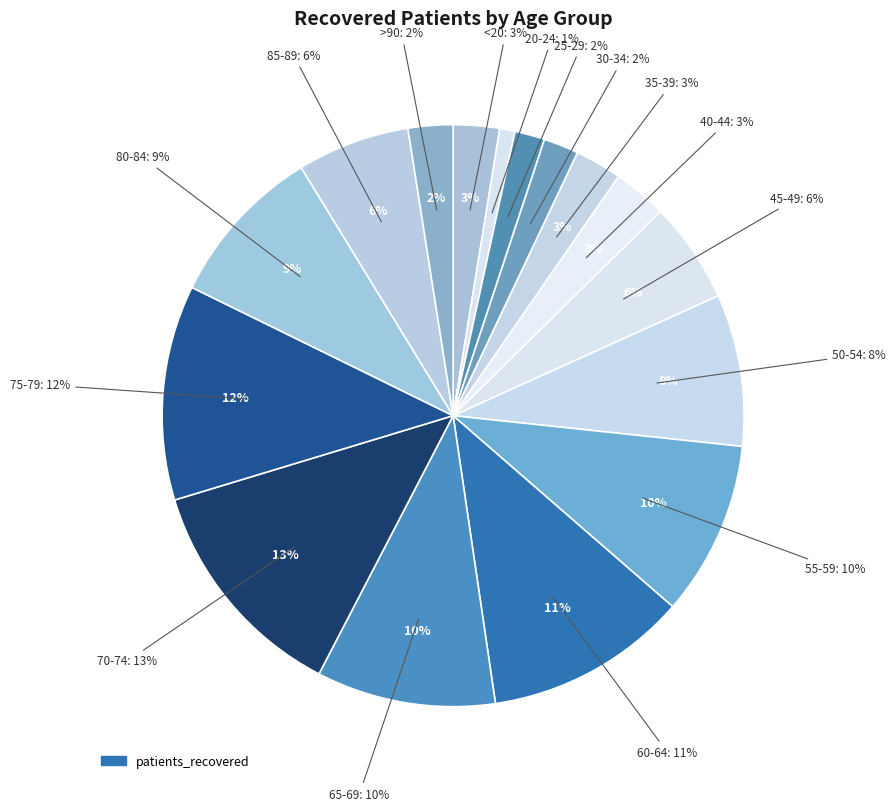

Rank the categories by value from lowest to highest.

20-24, 25-29, 30-34, >90, <20, 35-39, 40-44, 45-49, 85-89, 50-54, 80-84, 55-59, 65-69, 60-64, 75-79, 70-74